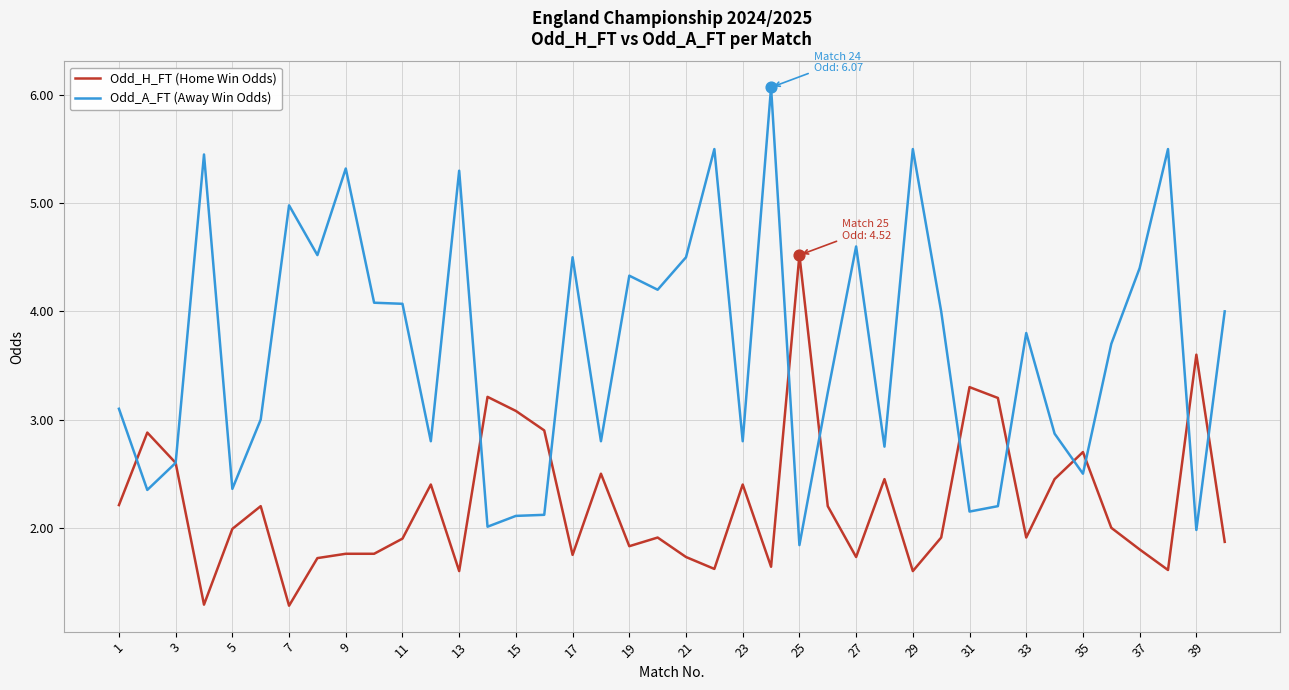

Which series has the largest total across all categories?

Odd_A_FT (Away Win Odds)